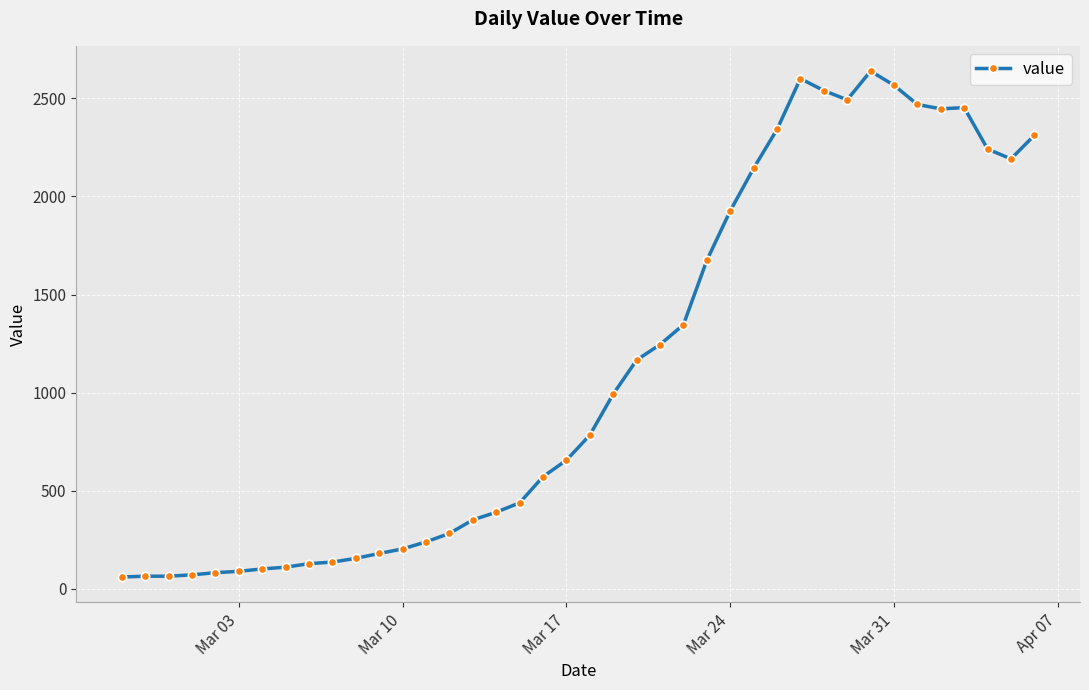

What is the value of the 26th point from the left?

1674